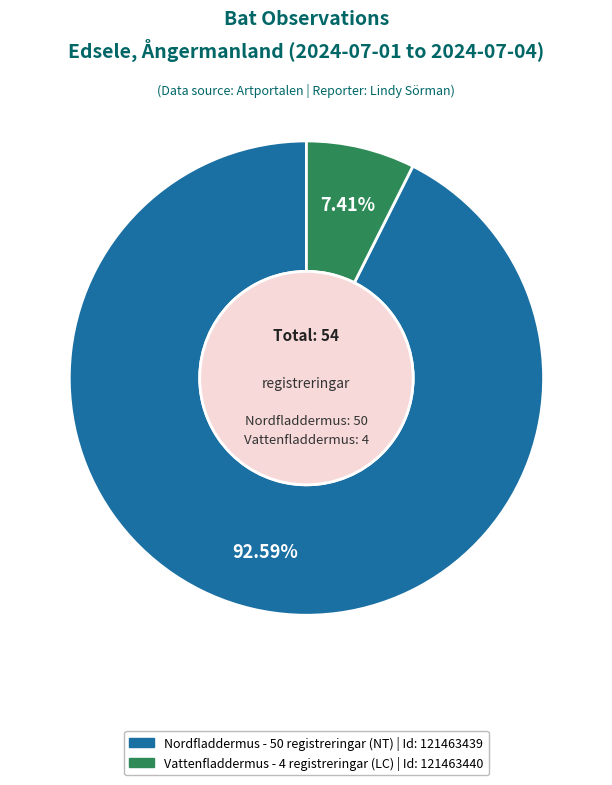

Is there any slice that represents more than half of the pie?

Yes